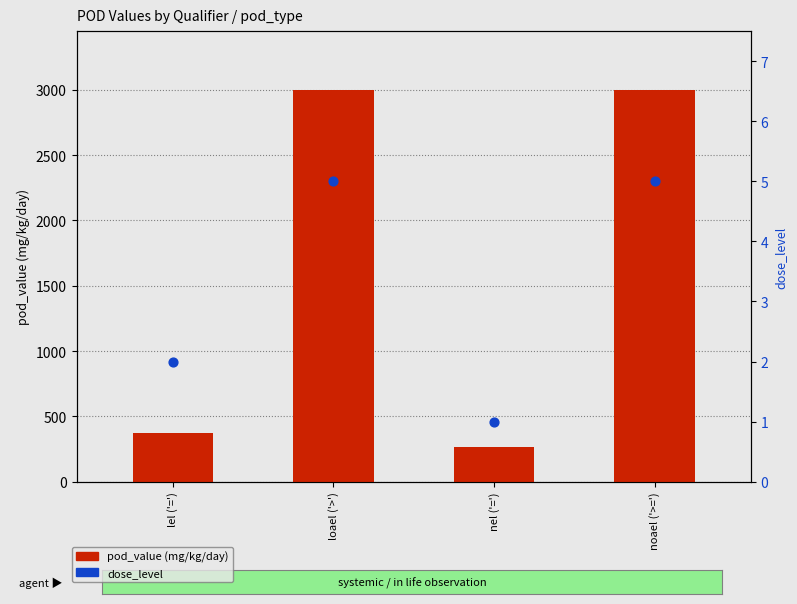

What are all the series names shown in the legend?

pod_value (mg/kg/day), dose_level